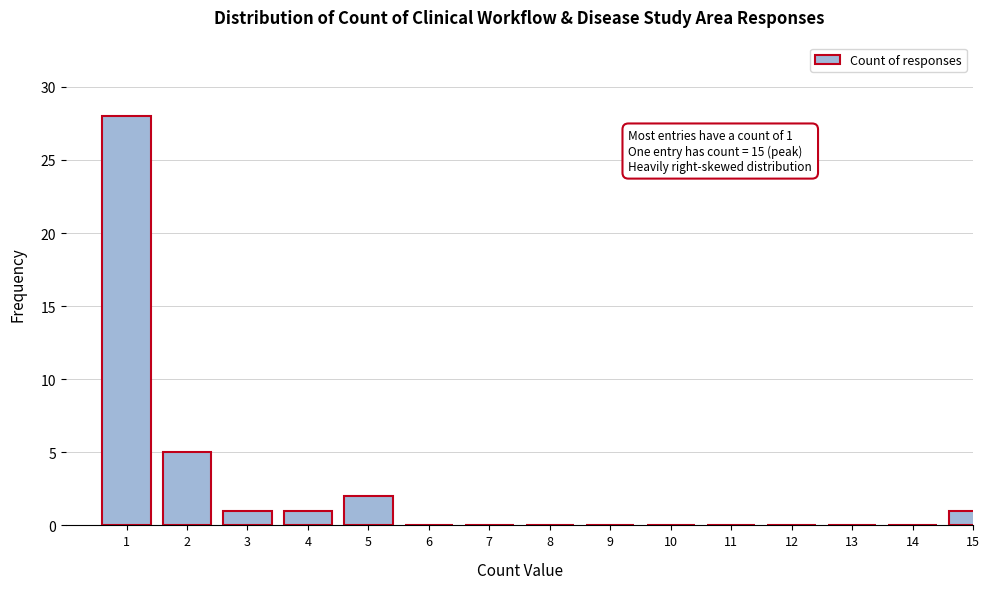

Reading right to left, what are all the values shown in this chart?

15=1	14=0	13=0	12=0	11=0	10=0	9=0	8=0	7=0	6=0	5=2	4=1	3=1	2=5	1=28